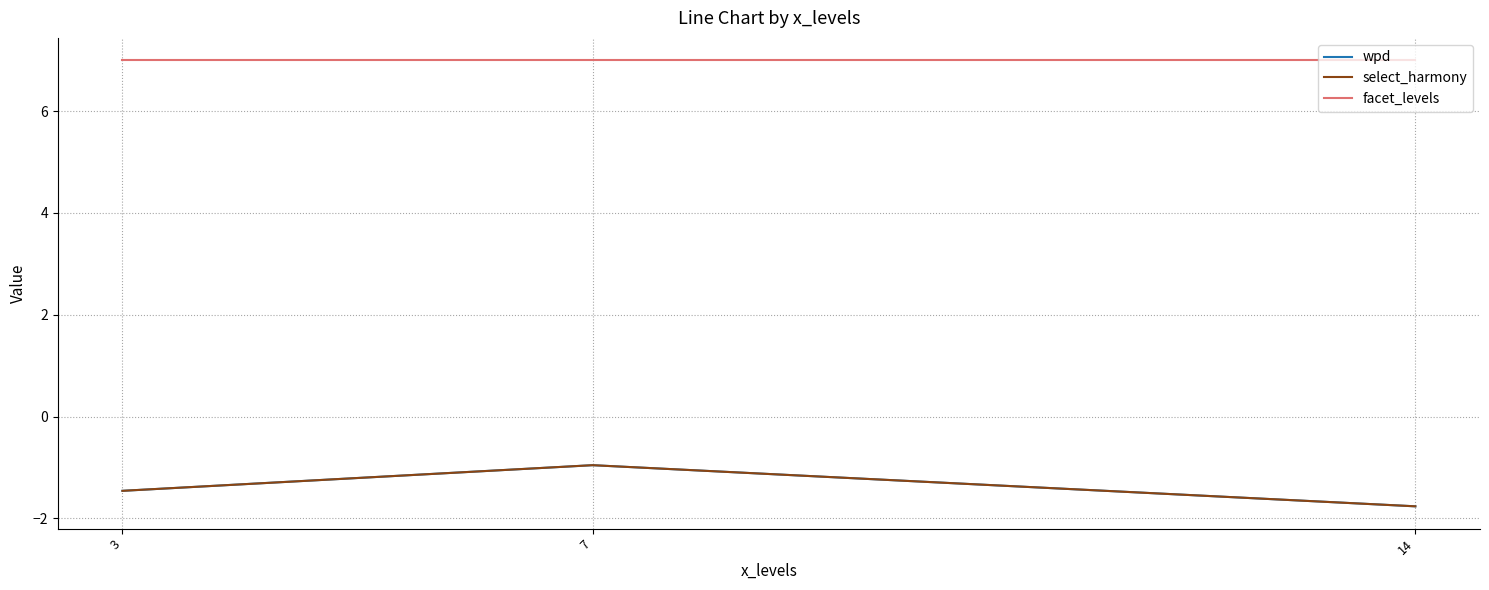

Rank the series at 14 from lowest to highest value.

wpd, select_harmony, facet_levels